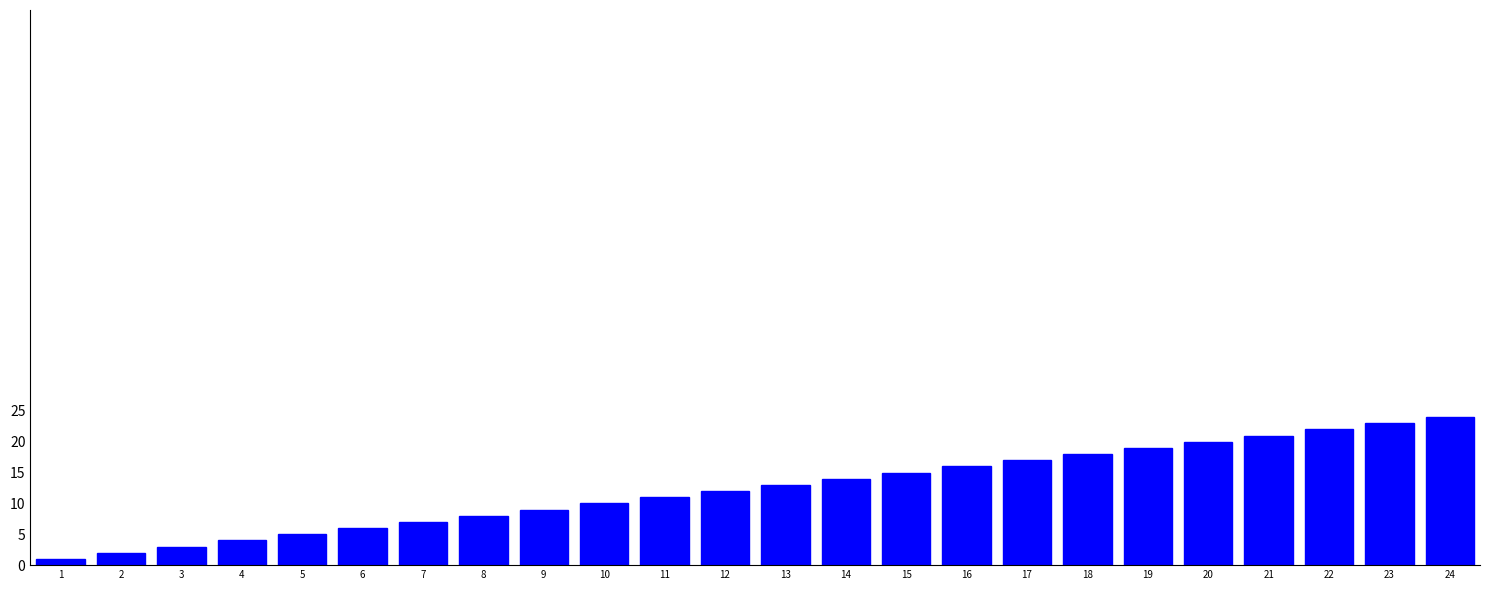

The chart shows a value of 4 at 12. True or false?

False